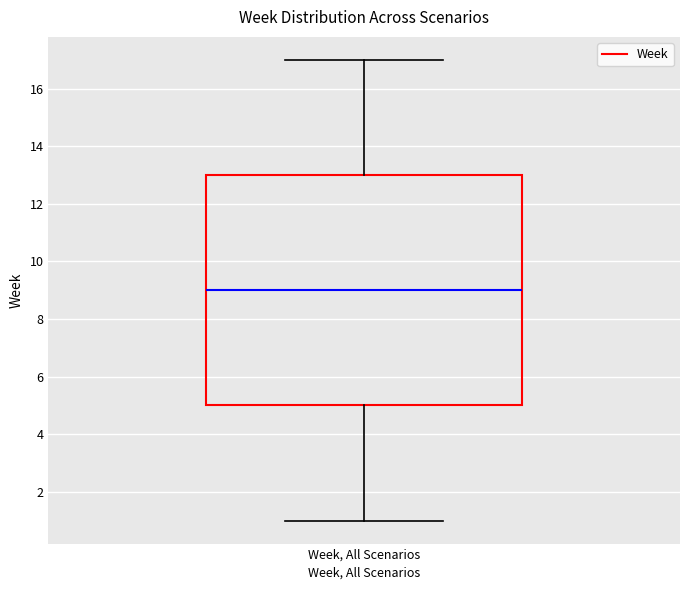

Transcribe this box plot: give where the median line is, the range the box spans, and where the two whiskers end, as read against the y-axis. The values are not printed on the chart, so give them approximately, as read against the axis.

median 9, box 5 to 13, whiskers 1 to 17